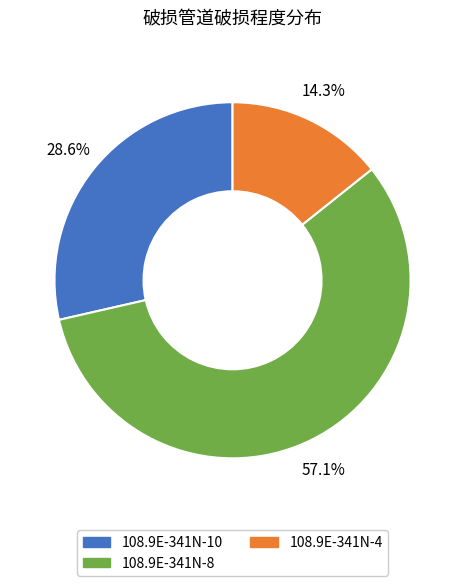

True or false: 108.9E-341N-10 accounts for 29% of the total.

True